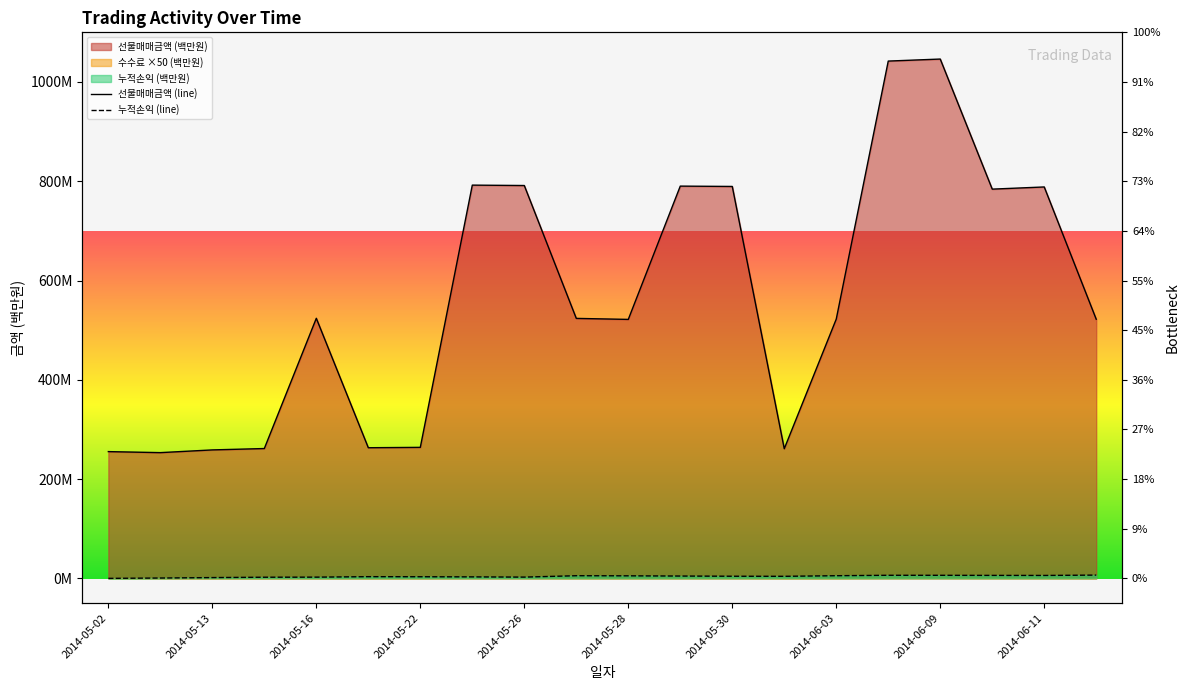

What is the difference between the maximum and minimum values in the 선물매매금액 (line) series?

792.9